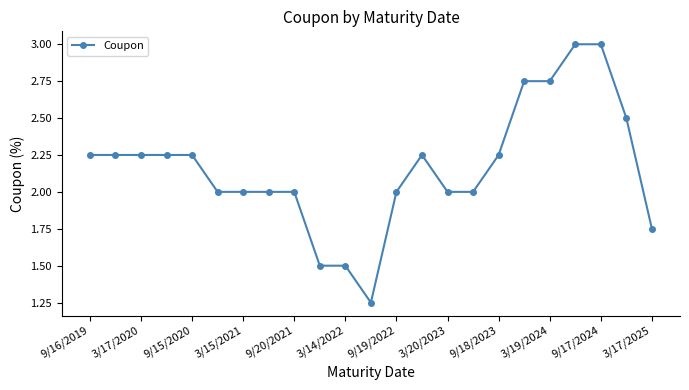

What is the difference between the maximum and second lowest values?

1.5